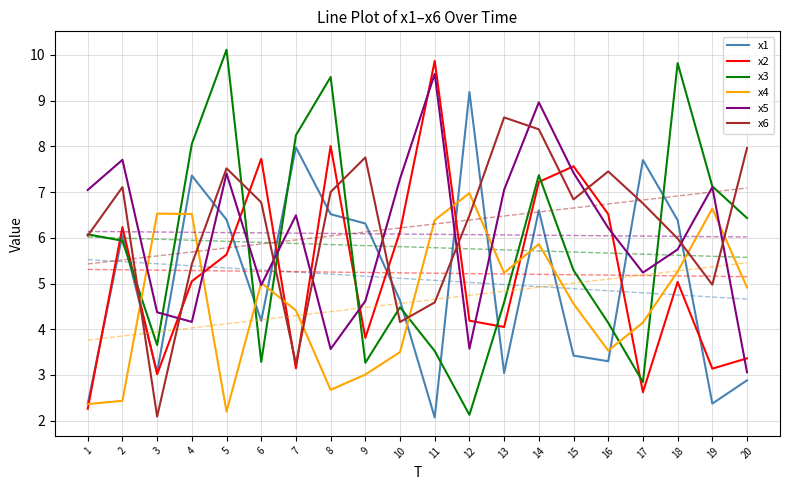

The value of x6 at 8 is 12.3. True or false?

False